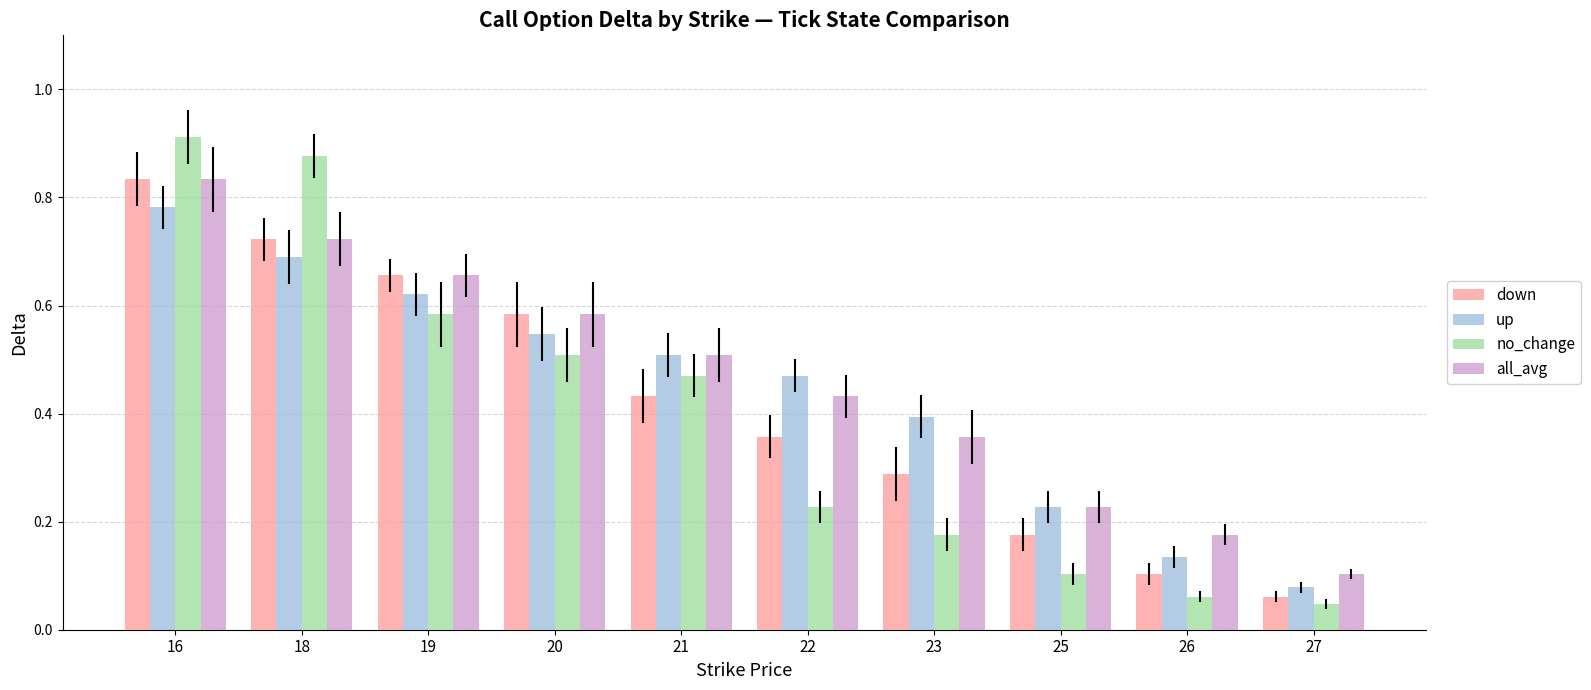

What are all the series names shown in the legend?

down, up, no_change, all_avg